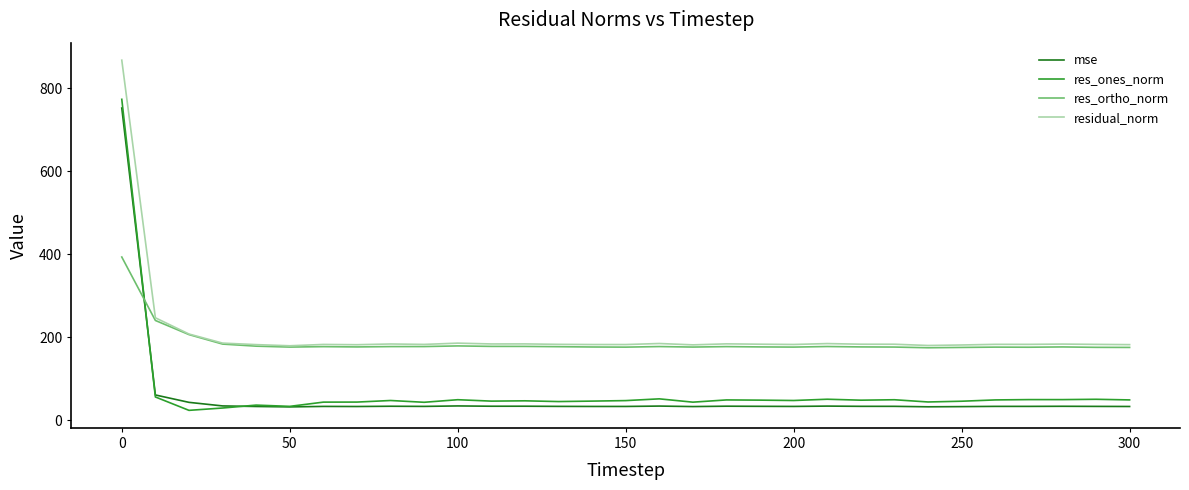

True or false: residual_norm and mse intersect in this chart.

False